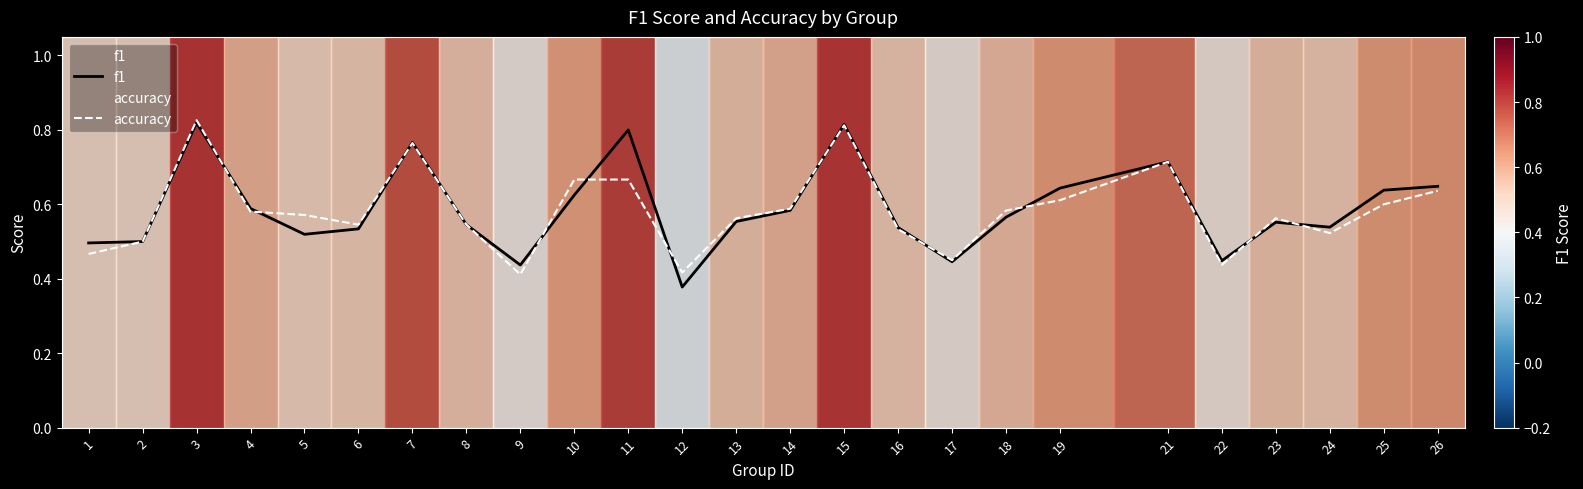

The value of accuracy at 26 is 0.4. True or false?

False